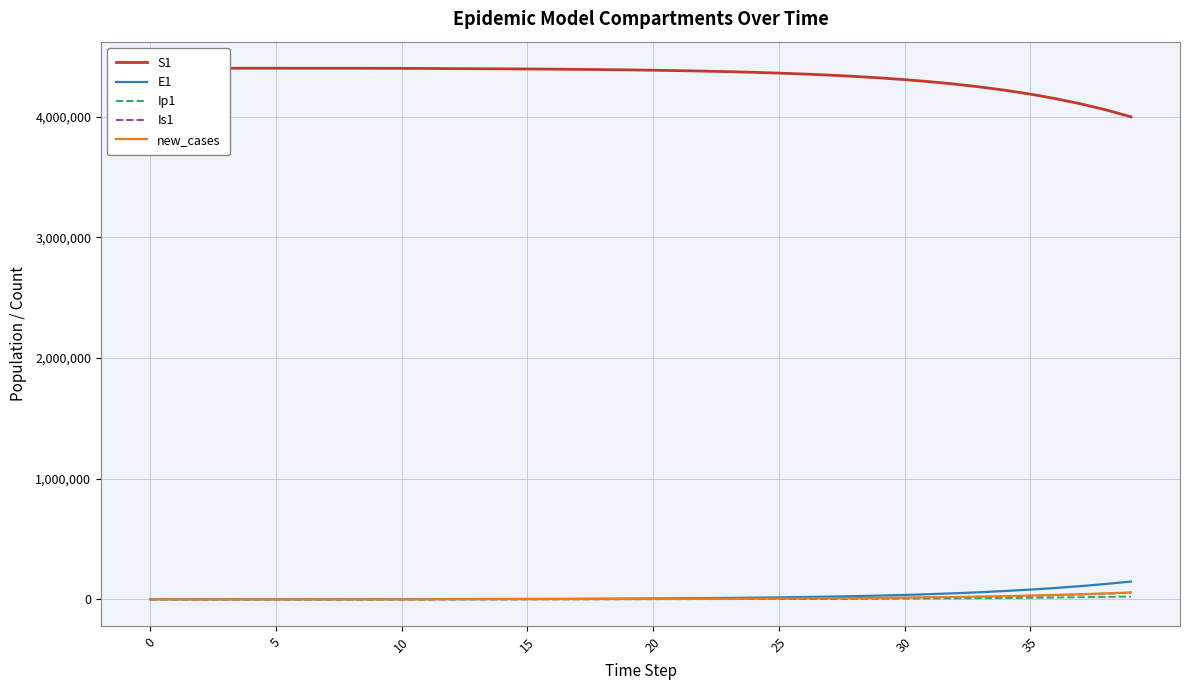

Is this an area chart (filled region under the line)?

No